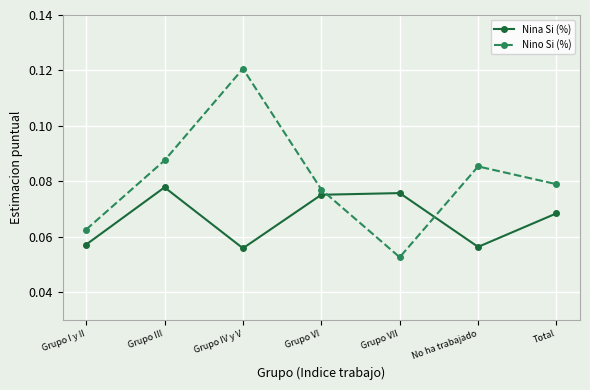

At which category is the sum across all series the highest?

Grupo IV y V